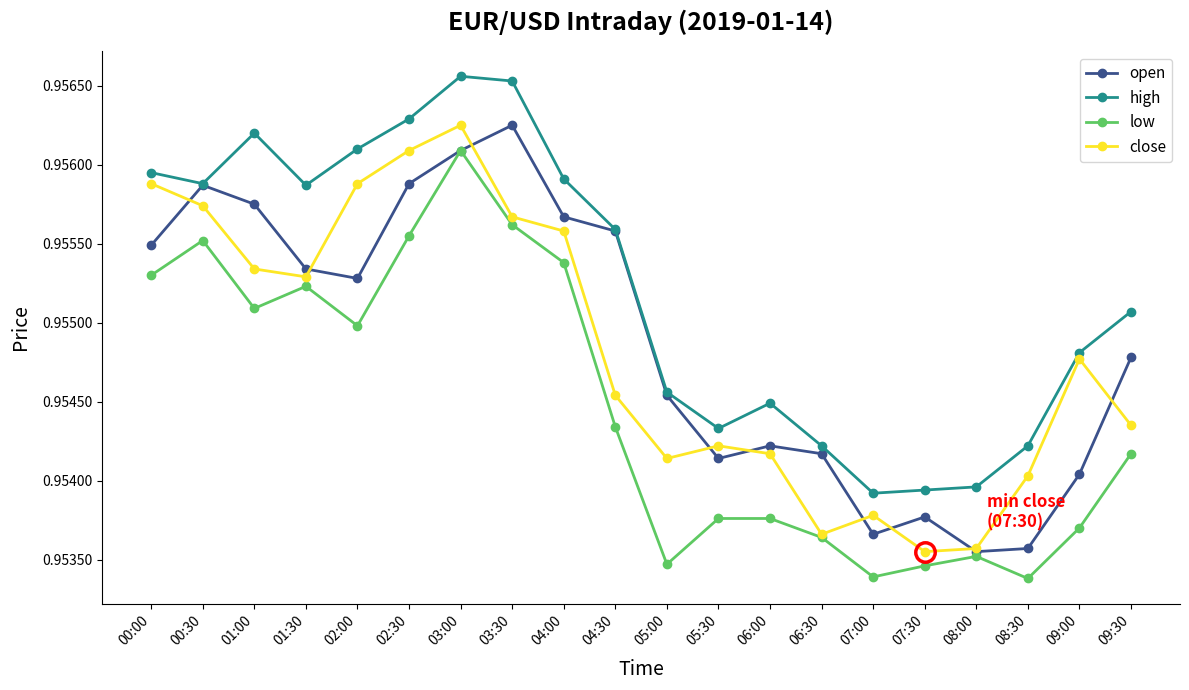

Is it true that low equals 1.5 at 00:30?

False